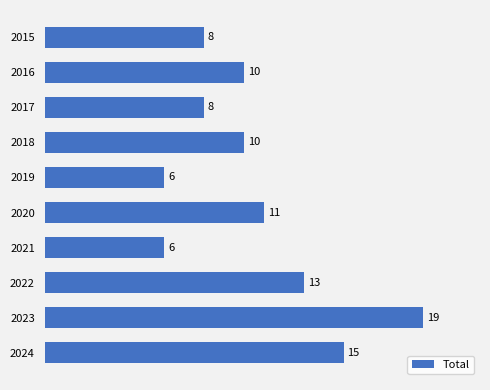

The chart shows a value of 13 at 2022. True or false?

True